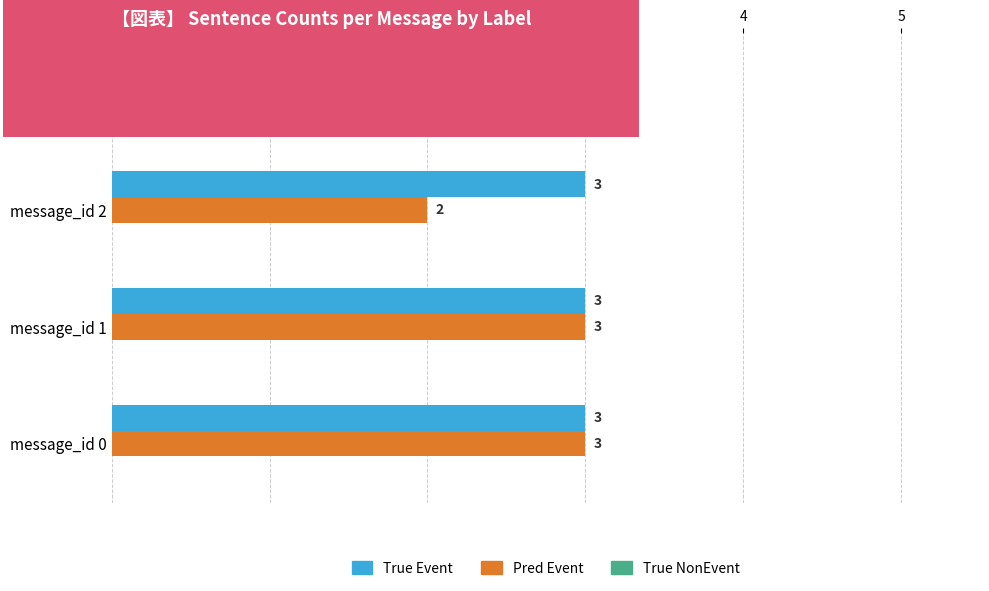

Which series changed the most between message_id 0 and message_id 2?

Pred Event